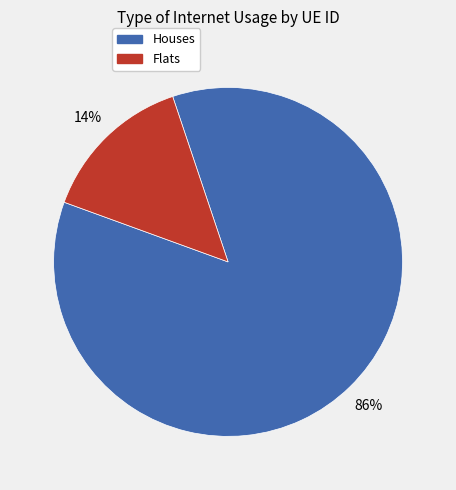

Which slice is the largest?

Houses